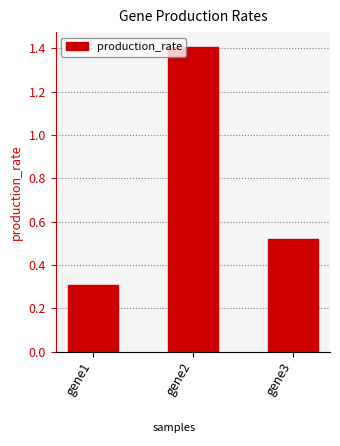

What is the difference between the maximum and minimum values?

1.1